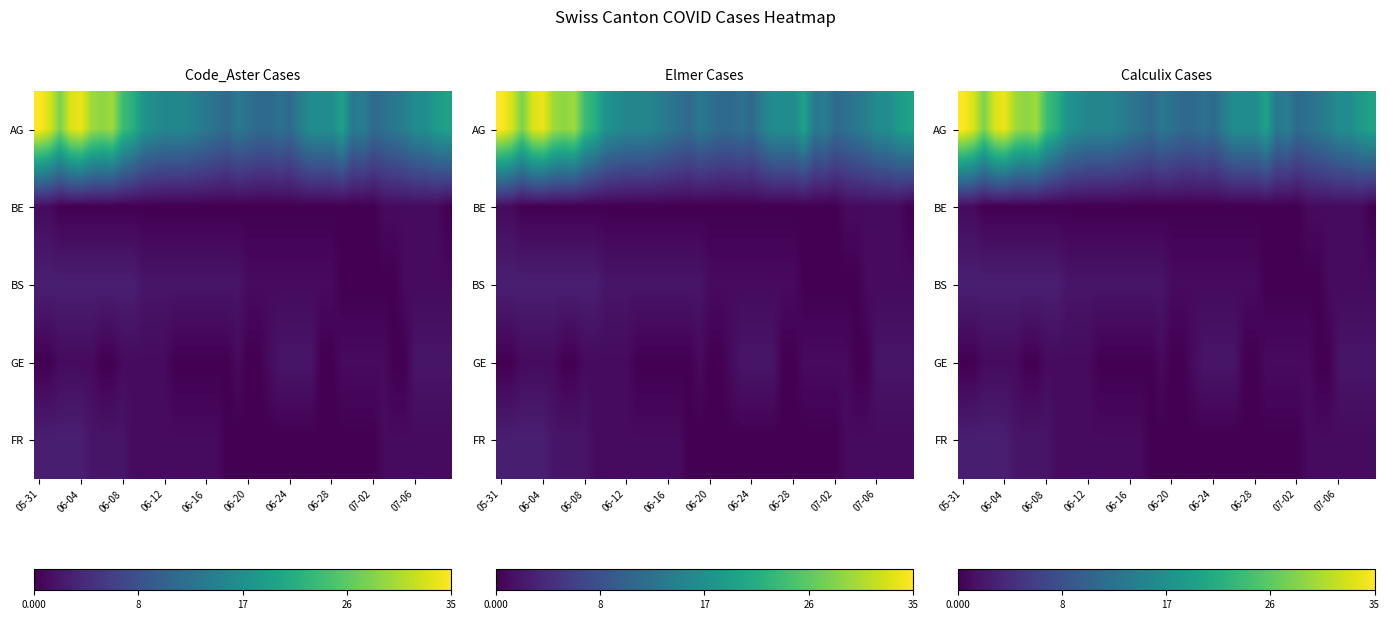

Is it true that BS equals 1 at 06-04?

False